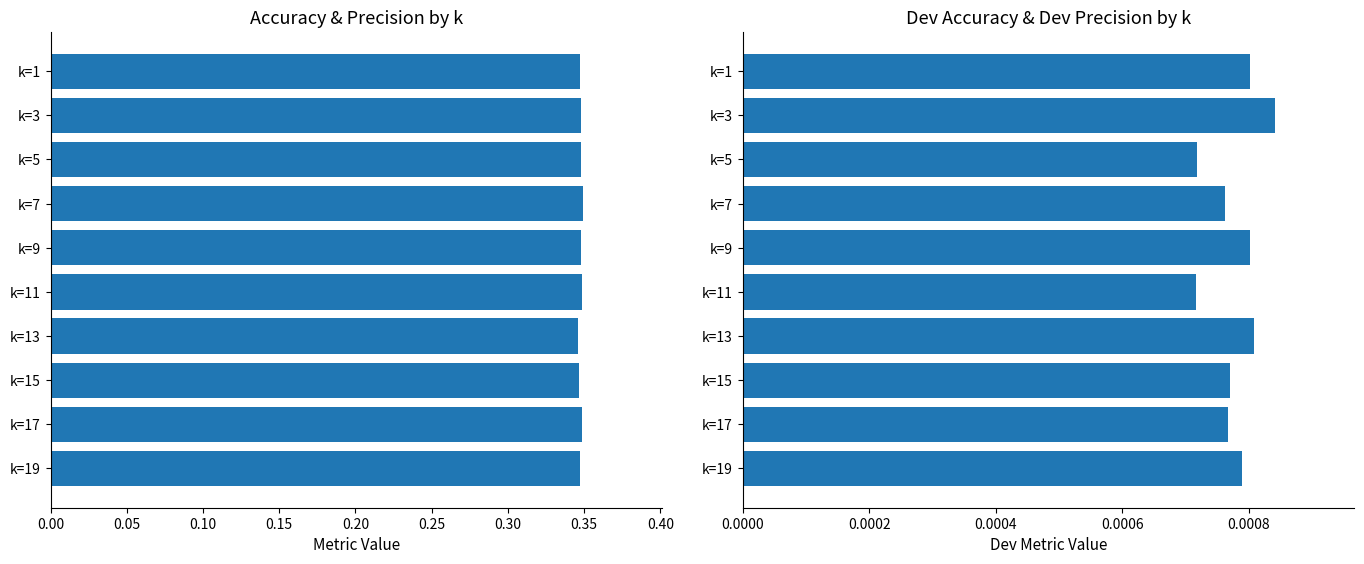

Reading left to right, transcribe all the data shown in this chart.

accuracy: 0.3	0.3	0.3	0.3	0.3	0.3	0.3	0.3	0.3	0.3
dev accuracy: 0.0	0.0	0.0	0.0	0.0	0.0	0.0	0.0	0.0	0.0